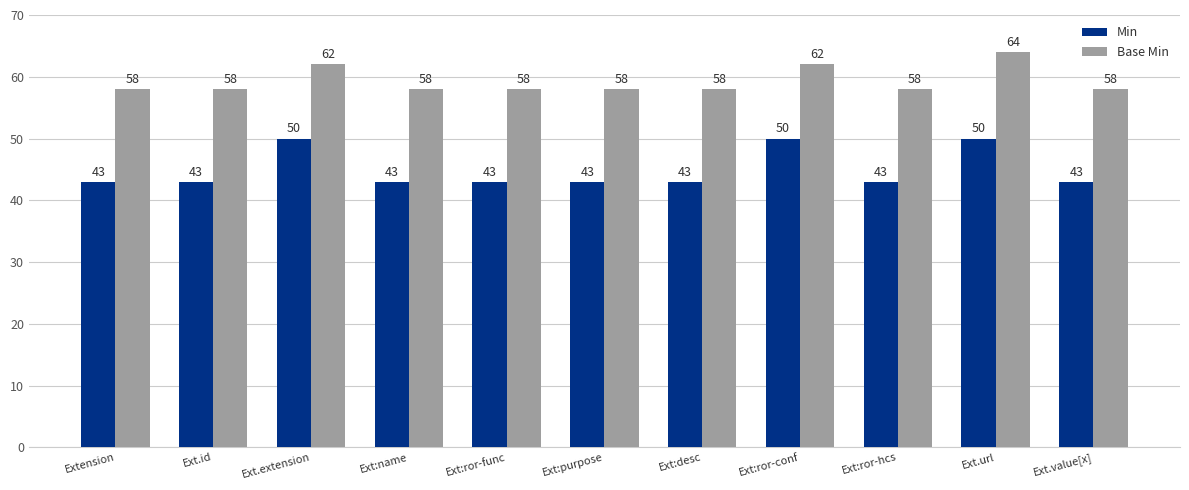

Is the value of Base Min at Ext.id greater than the value of Min at Ext.extension?

Yes